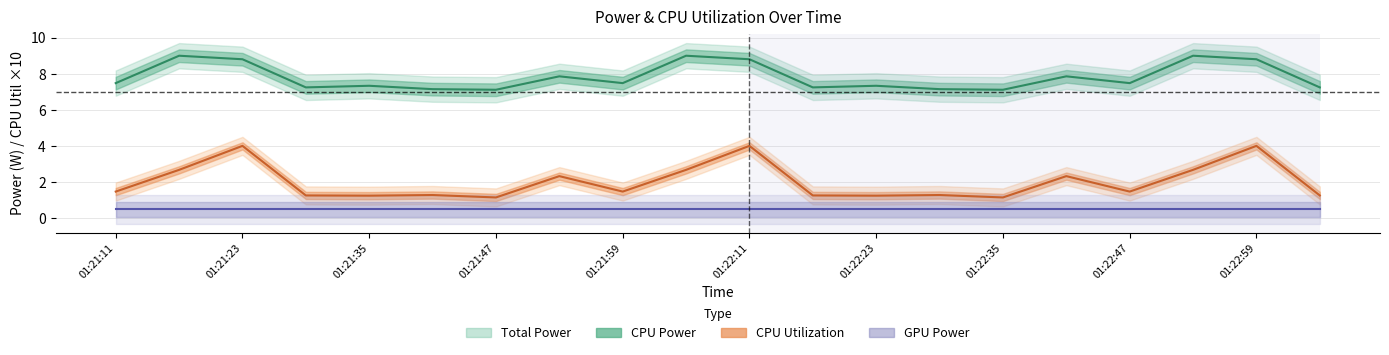

What is the average value of the CPU Utilization series?

2.0